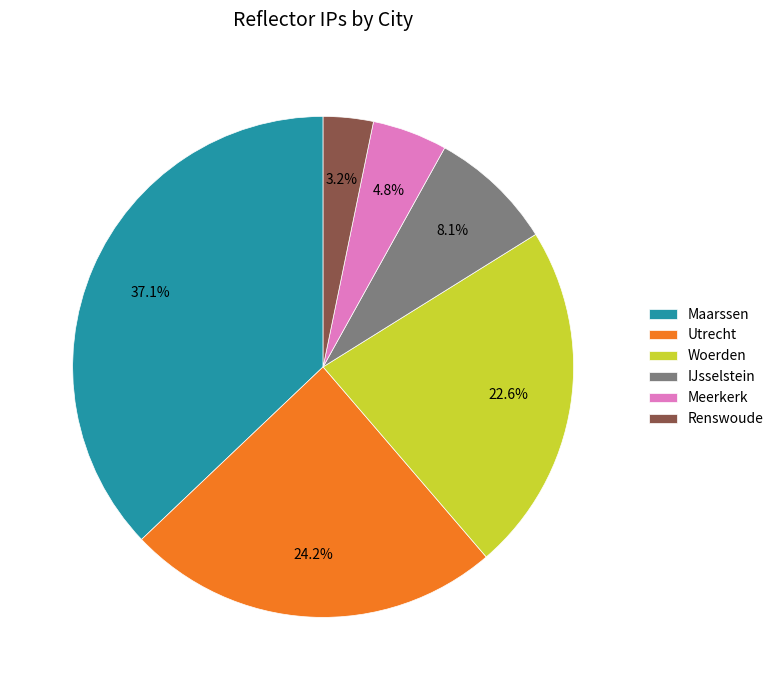

What is the ratio of the value at IJsselstein to the value at Utrecht?

0.3